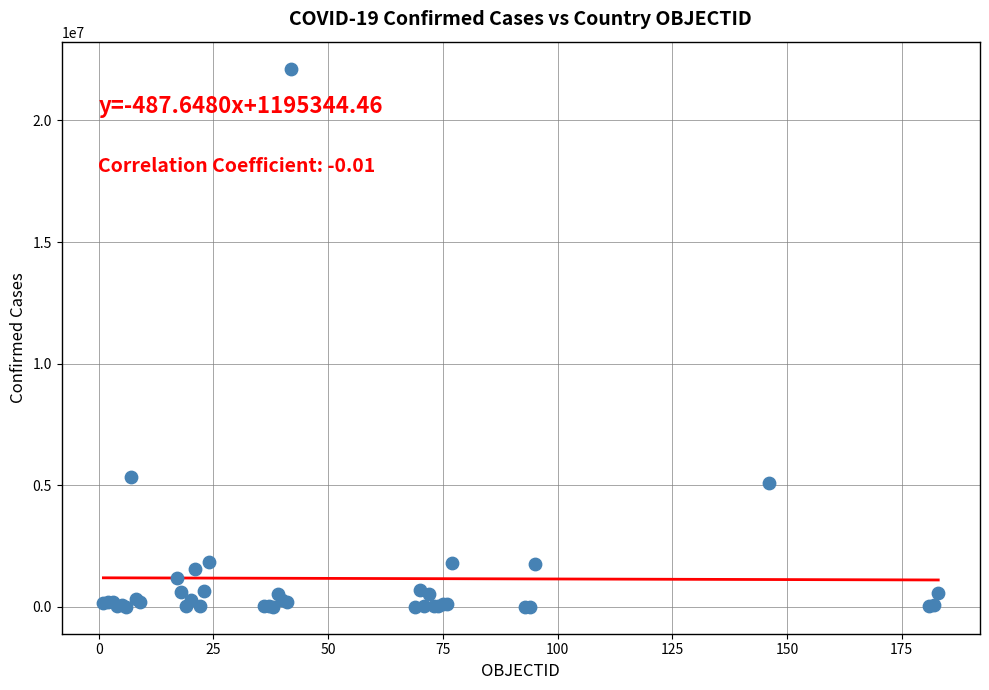

What Y value in the scatter plot is closest to 11066024?

5337692